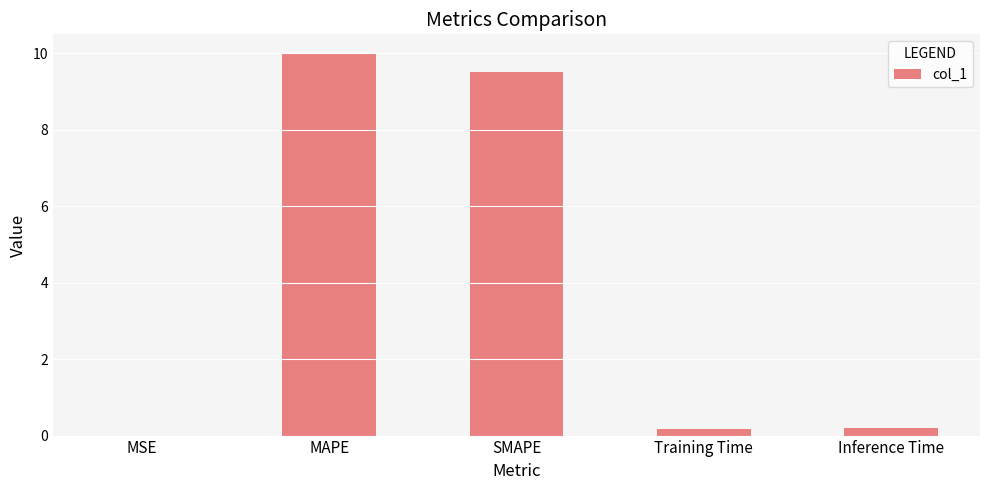

Which has a higher value, Inference Time or SMAPE?

SMAPE